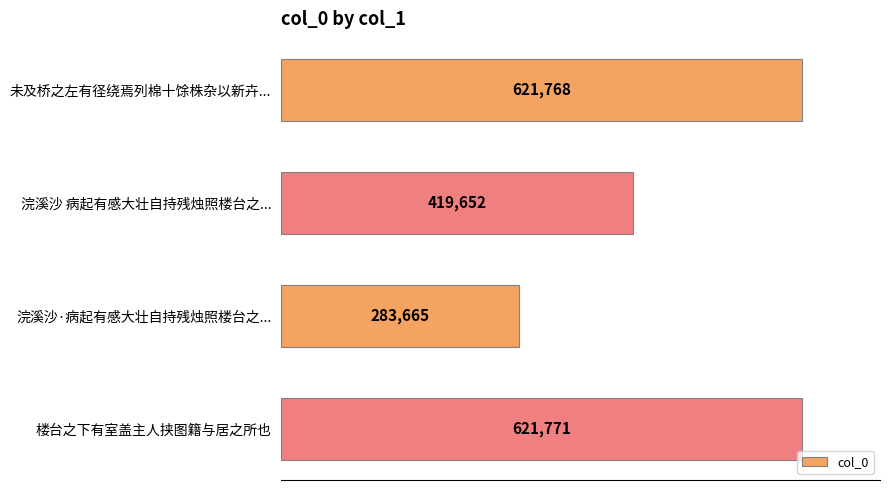

List the labels in order of value, smallest first.

浣溪沙·病起有感大壮自持残烛照楼台之..., 浣溪沙 病起有感大壮自持残烛照楼台之..., 未及桥之左有径绕焉列棉十馀株杂以新卉..., 楼台之下有室盖主人挟图籍与居之所也